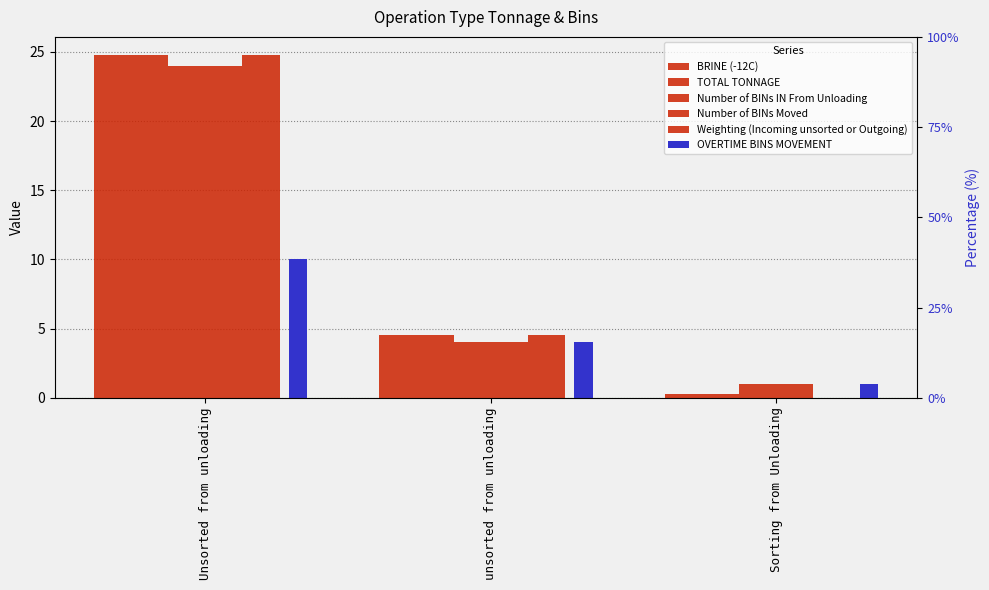

Are the bars horizontal?

No